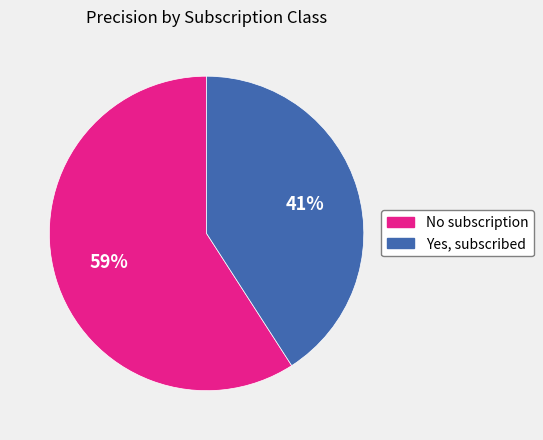

To the nearest percent, what is the combined percentage of No subscription and Yes, subscribed?

100%